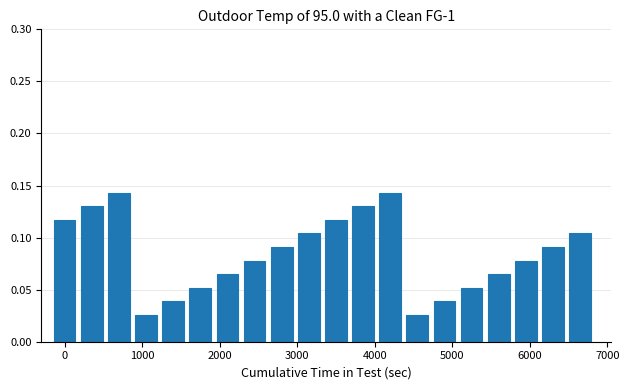

Count the values in the range 0 to 1.

20